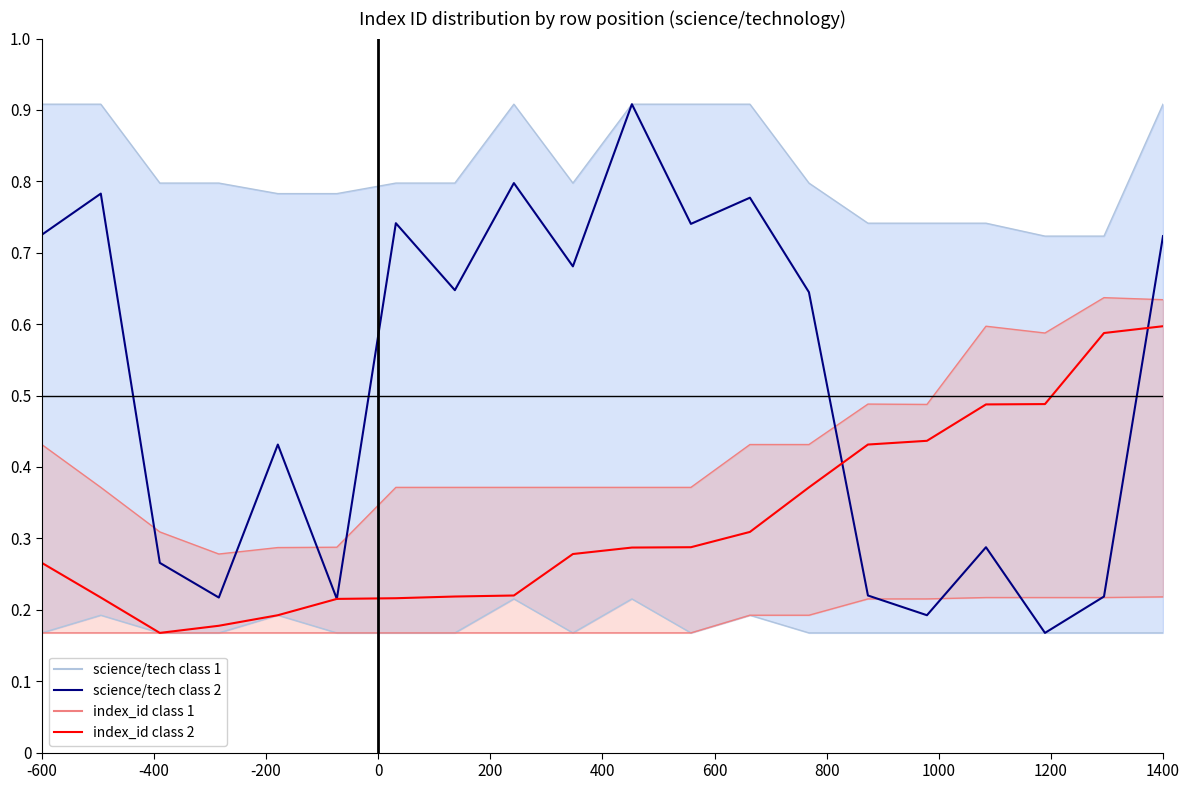

What is the difference between the maximum and minimum values in the index_id class 2 series?

0.4